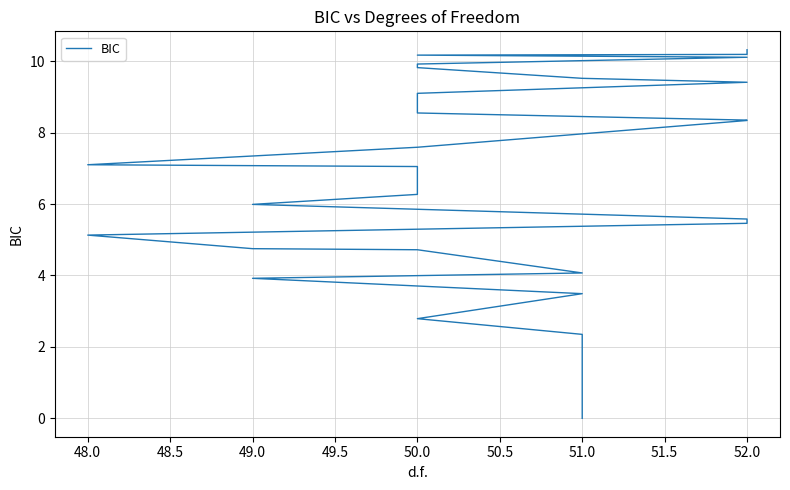

The chart shows a value of 0.0 at 51.0. True or false?

False